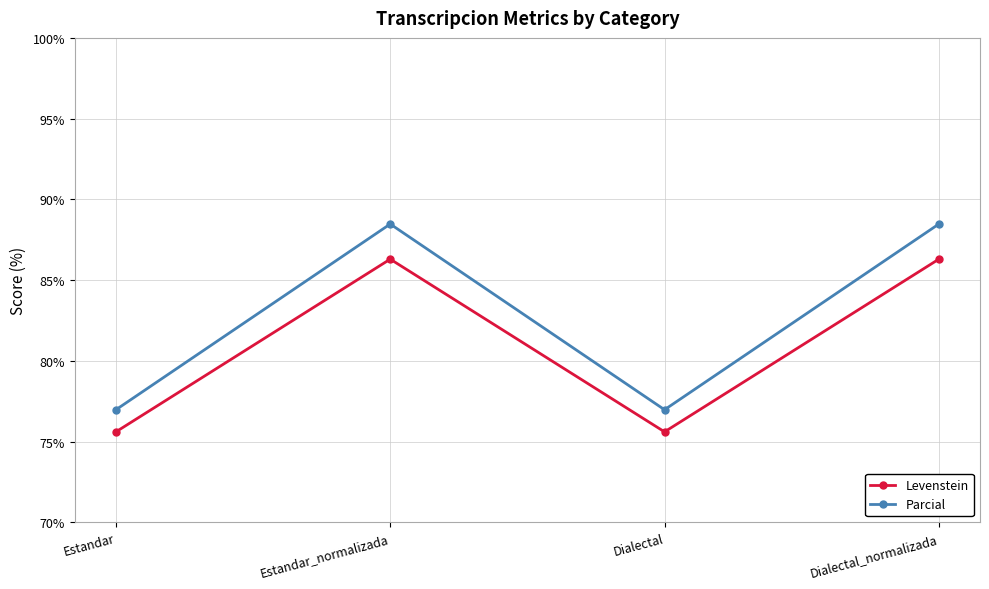

Is the value of Levenstein at Estandar greater than the value of Parcial at Estandar_normalizada?

No